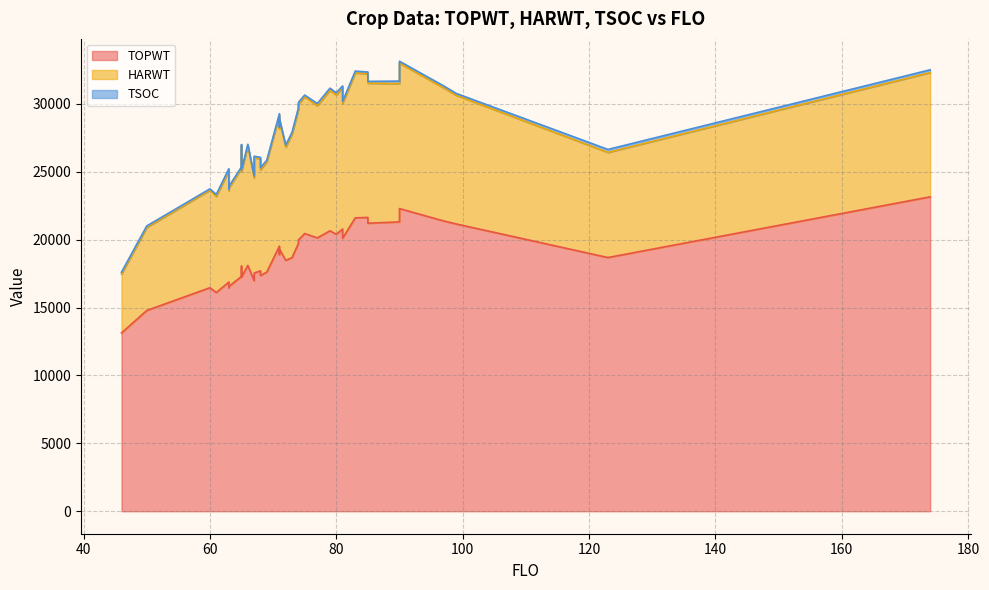

Which series has the widest spread of values?

TOPWT